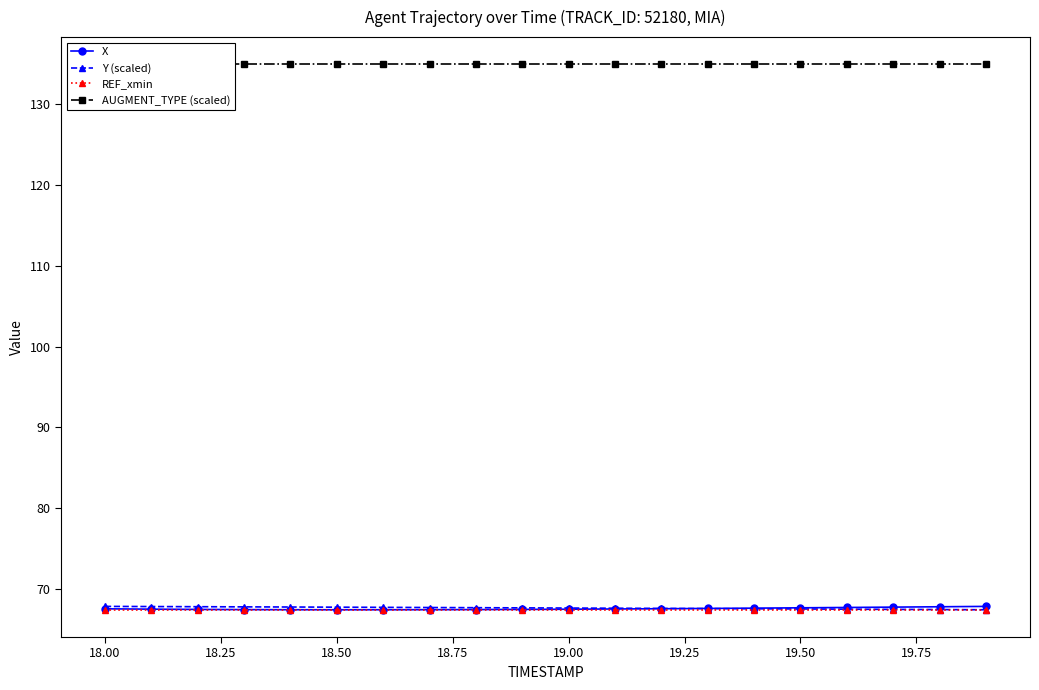

What is the average value of the X series?

67.6